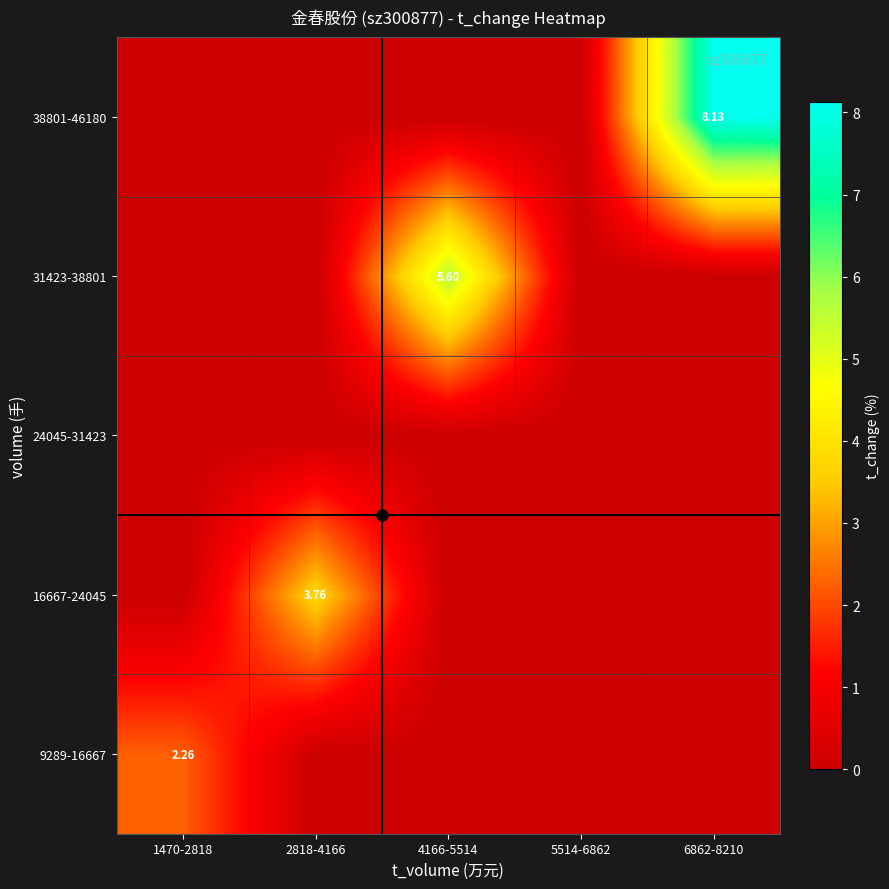

The value of 9289-16667 at 1470-2818 is 3.3. True or false?

False